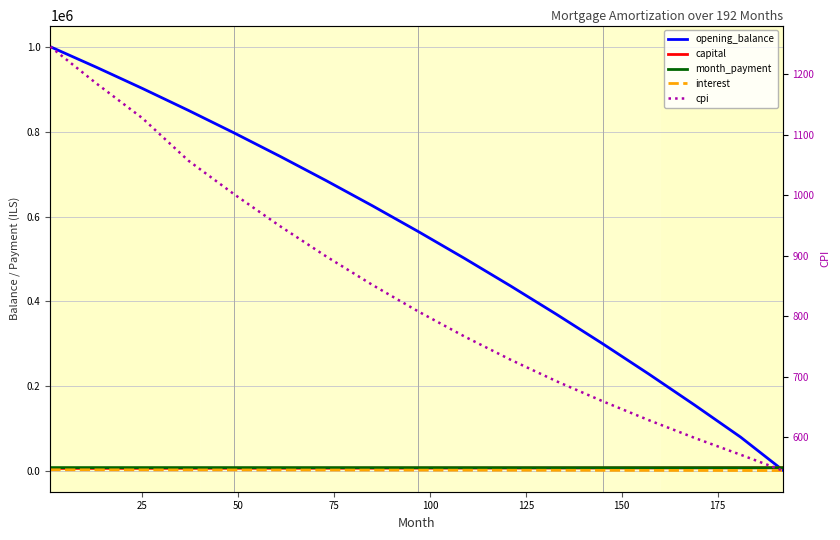

After their last crossing, which series has the higher values: capital or opening_balance?

capital